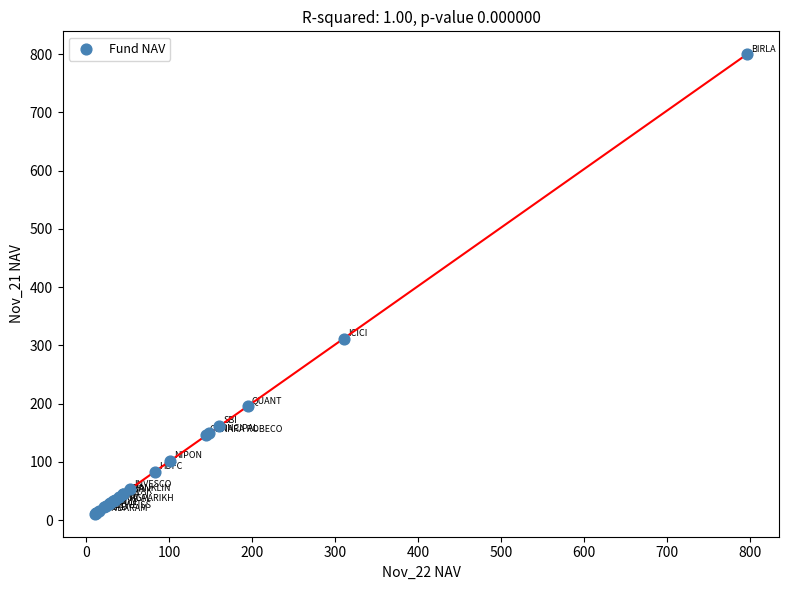

What Y value in the scatter plot is closest to 405?

310.8